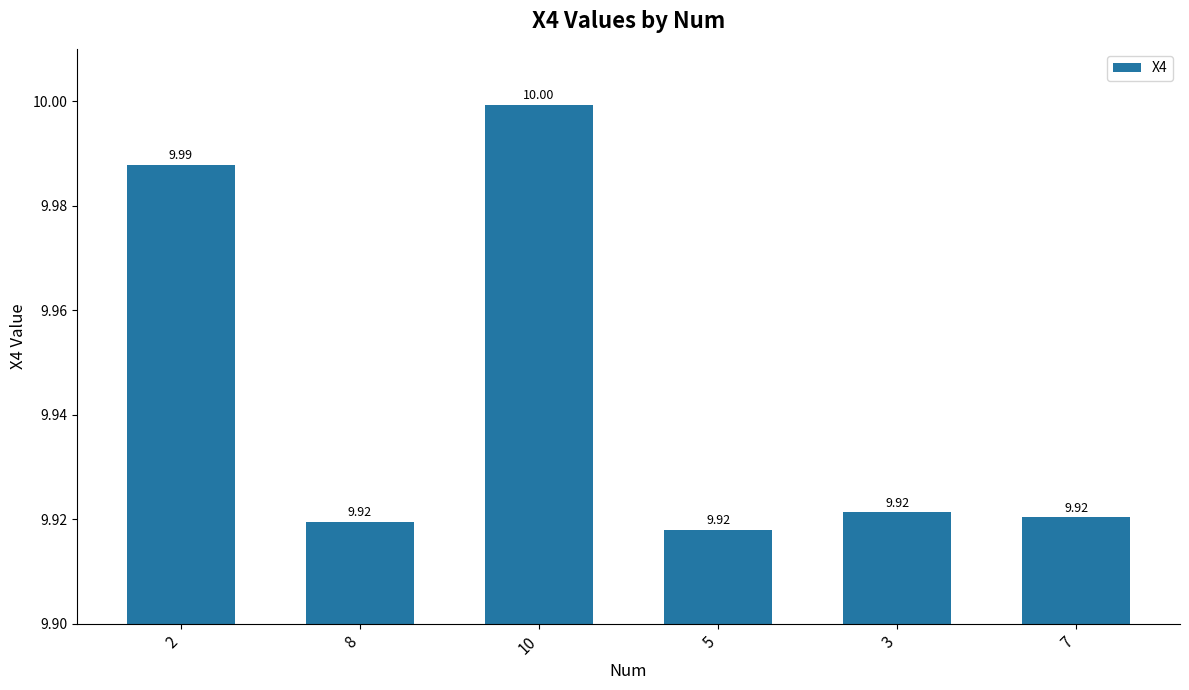

The value at 7 is 14.8. True or false?

False